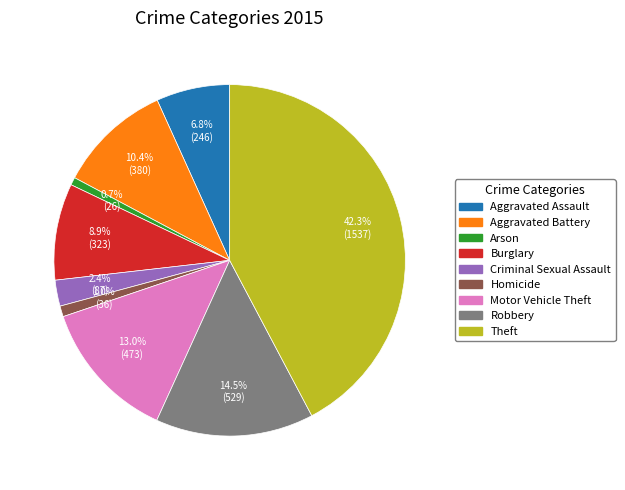

How many slices are in this pie chart?

9